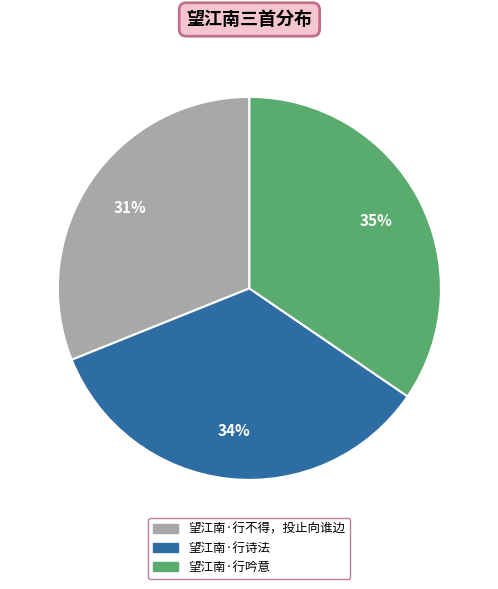

Is the sum of 望江南·行诗法 and 望江南·行不得，投止向谁边 greater than half?

Yes